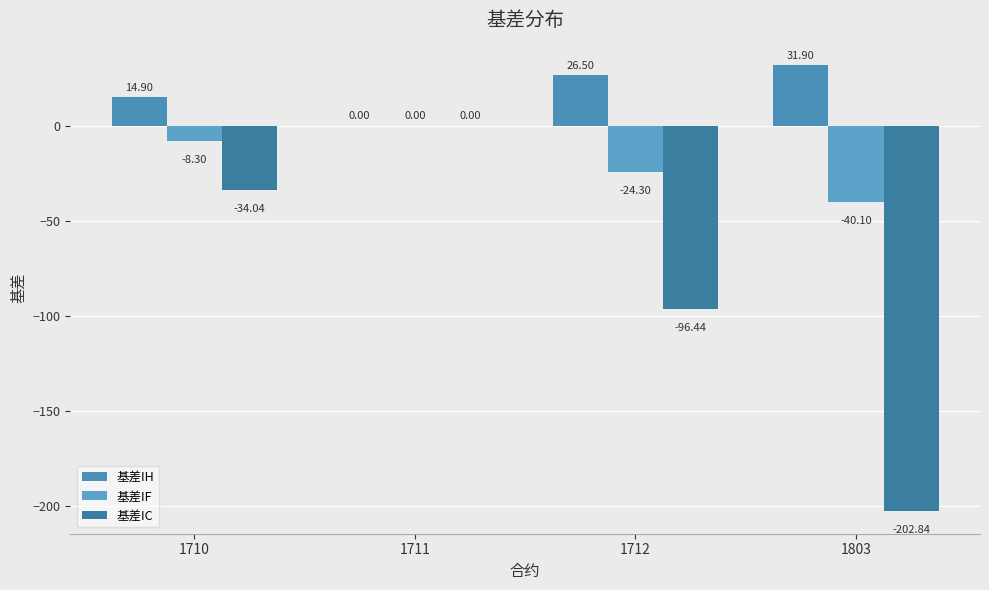

The value of 基差IH at 1712 is 26.5. True or false?

True